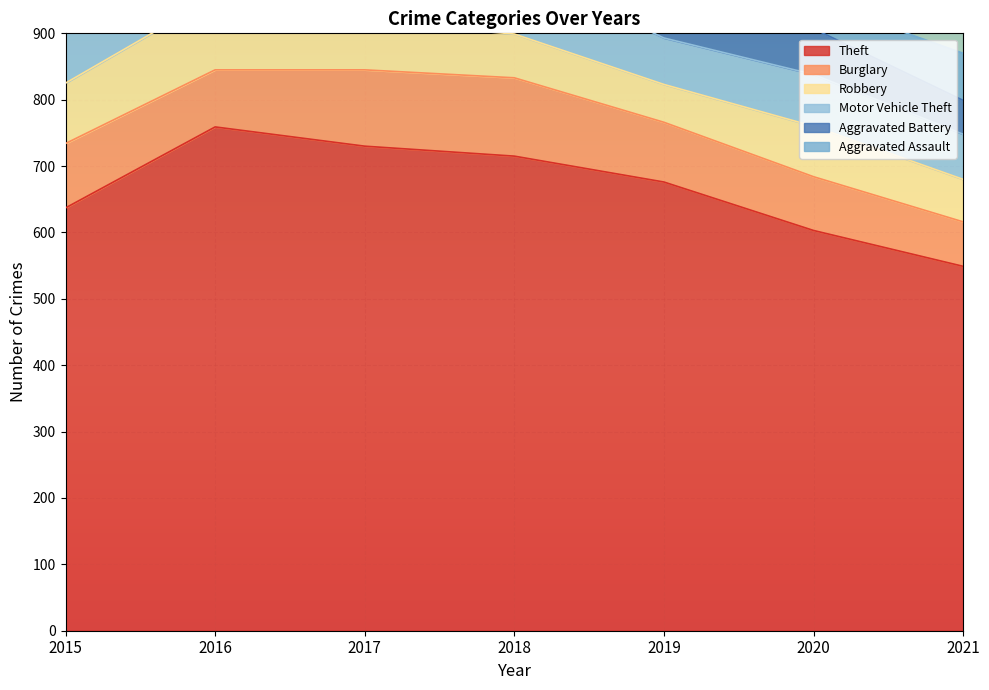

List the labels in order of Motor Vehicle Theft value, smallest first.

2021, 2019, 2017, 2020, 2016, 2015, 2018